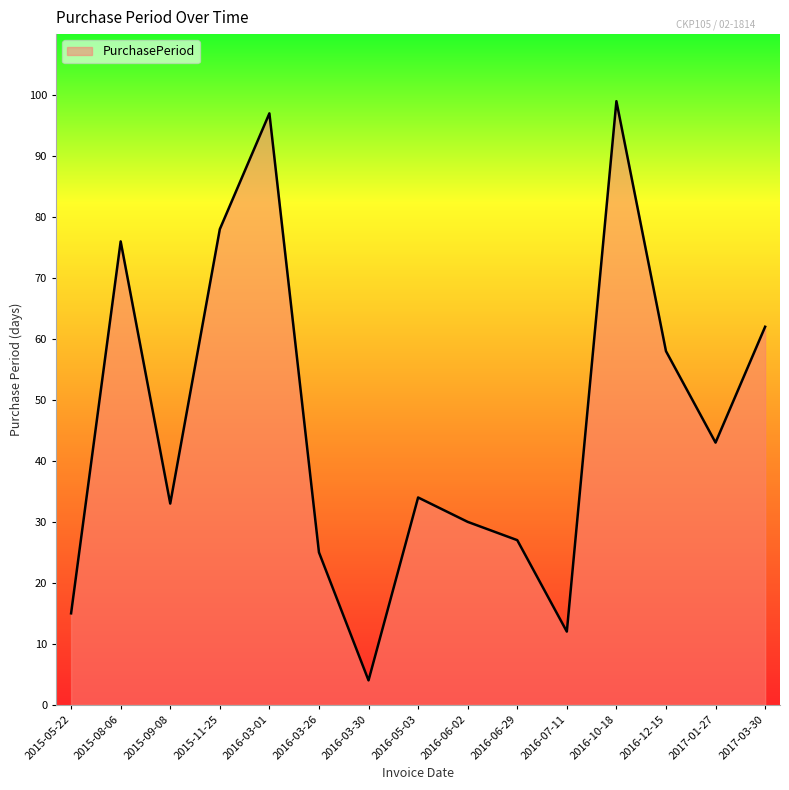

What value does the data have at 2016-06-29, to the nearest 10?

30